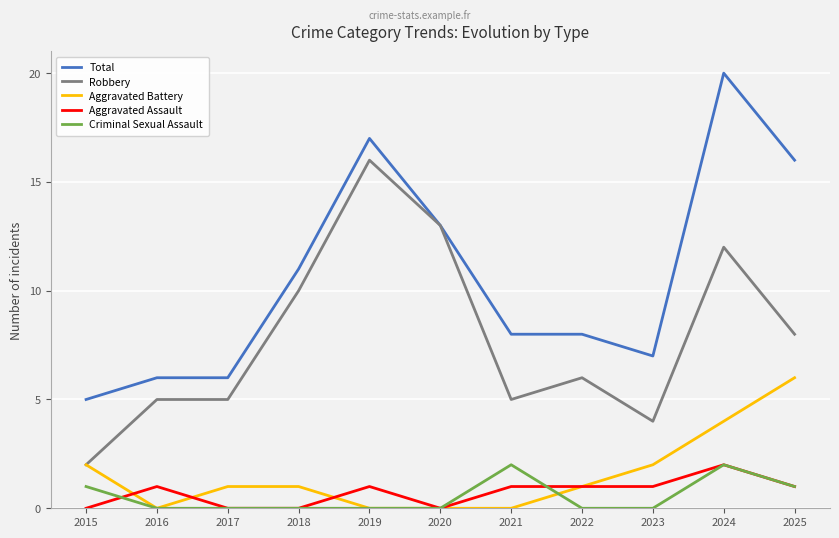

What is the maximum value for Total?

20